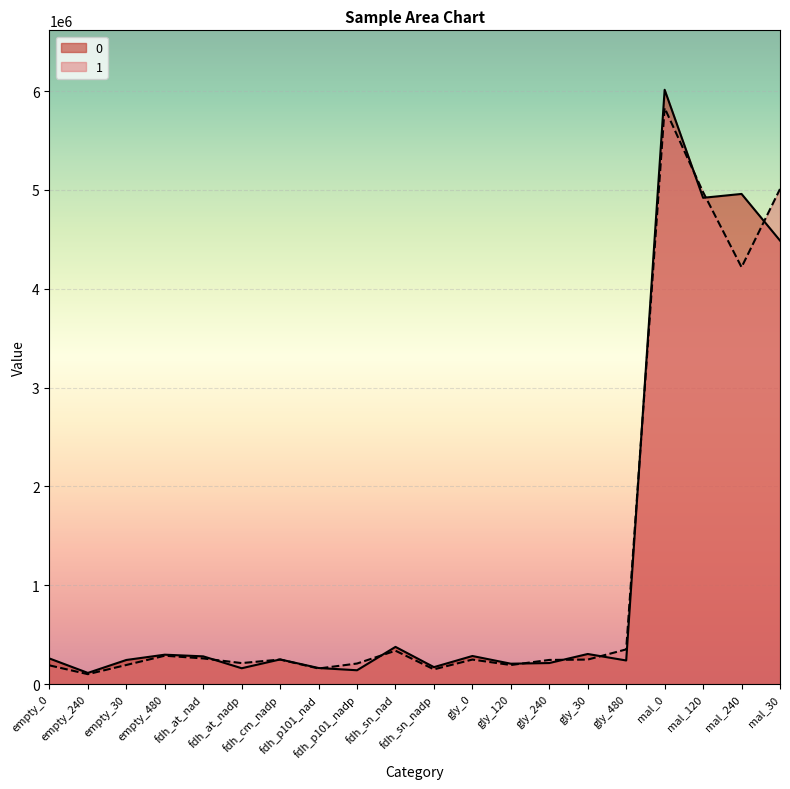

Is it true that 0 equals 297778 at empty_480?

True